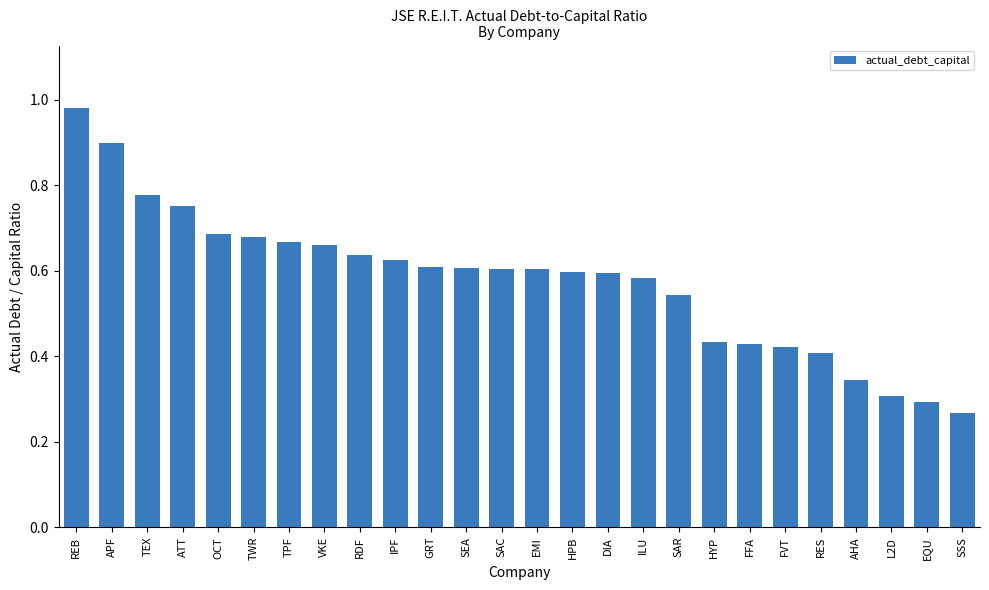

Which has a higher value, FVT or TPF?

TPF